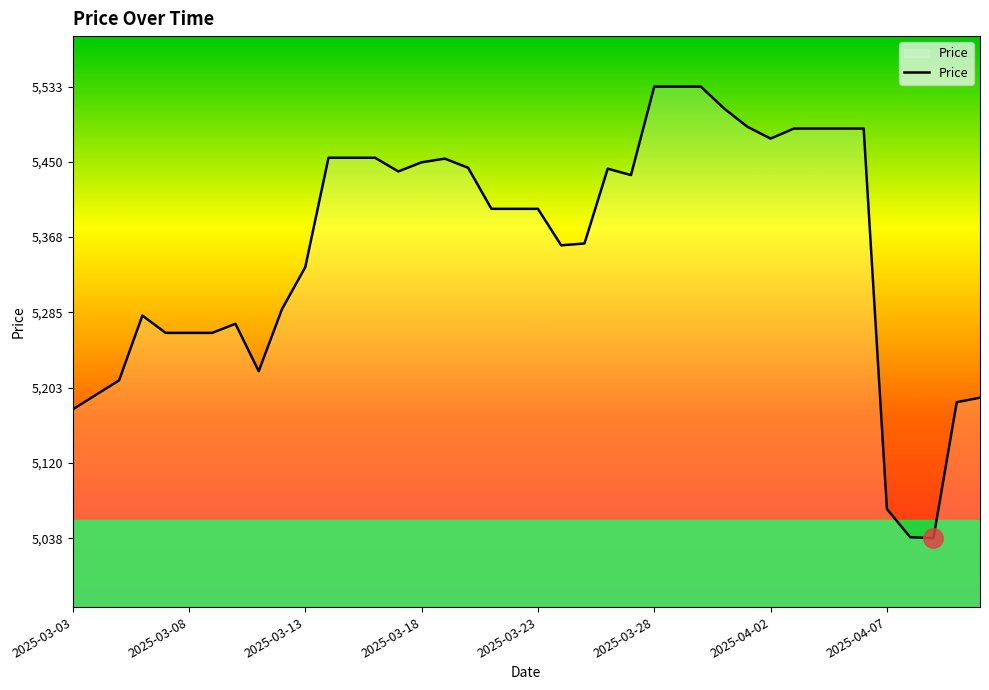

What is the minimum value shown in the chart?

5038